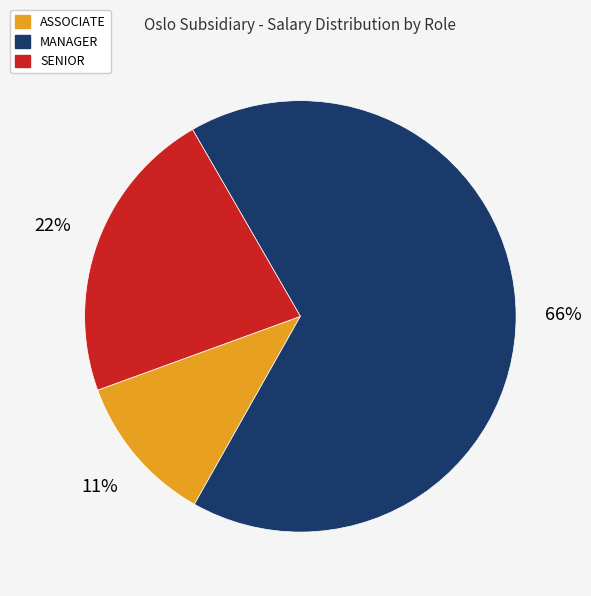

The MANAGER slice represents 74% of the pie. True or false?

False